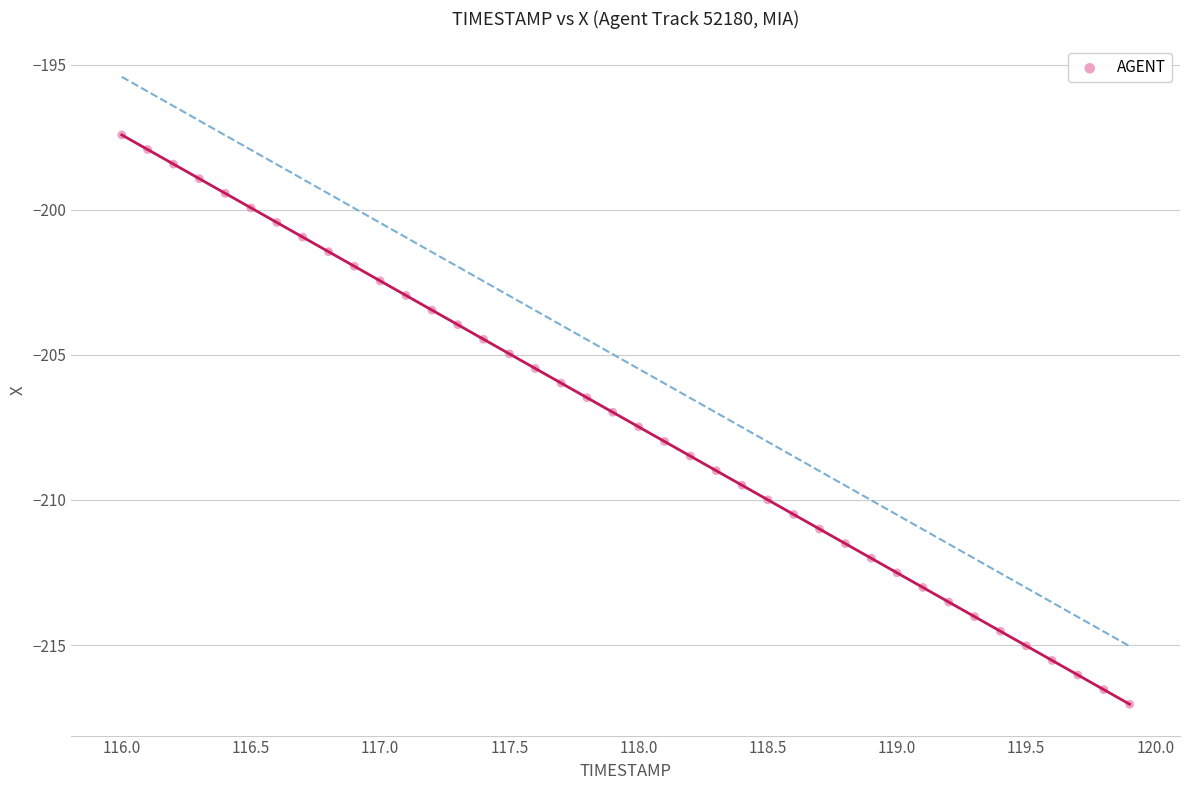

What is the range of X values (max minus min)?

3.9